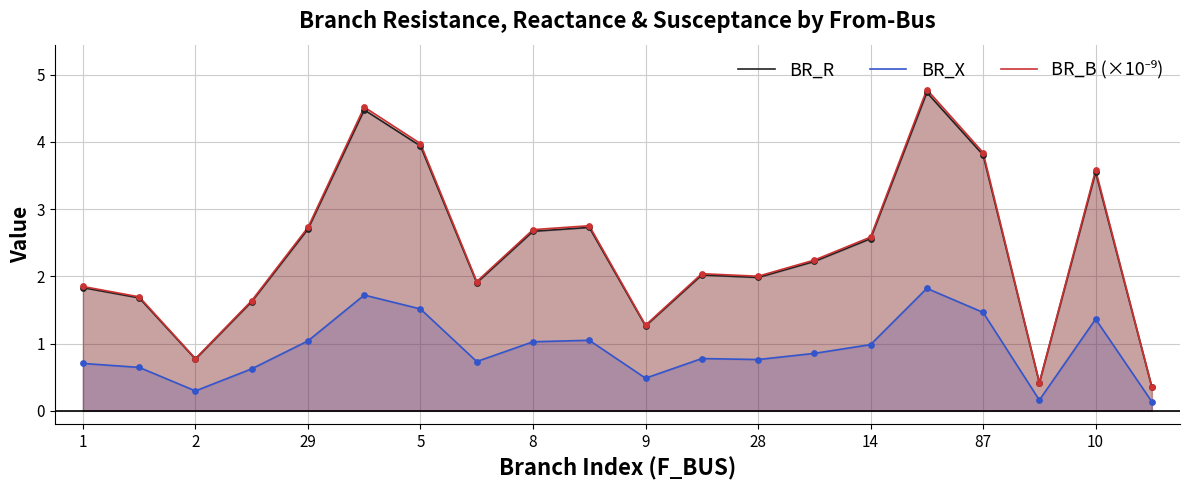

True or false: BR_R has a value of 3.5 at 10.

True